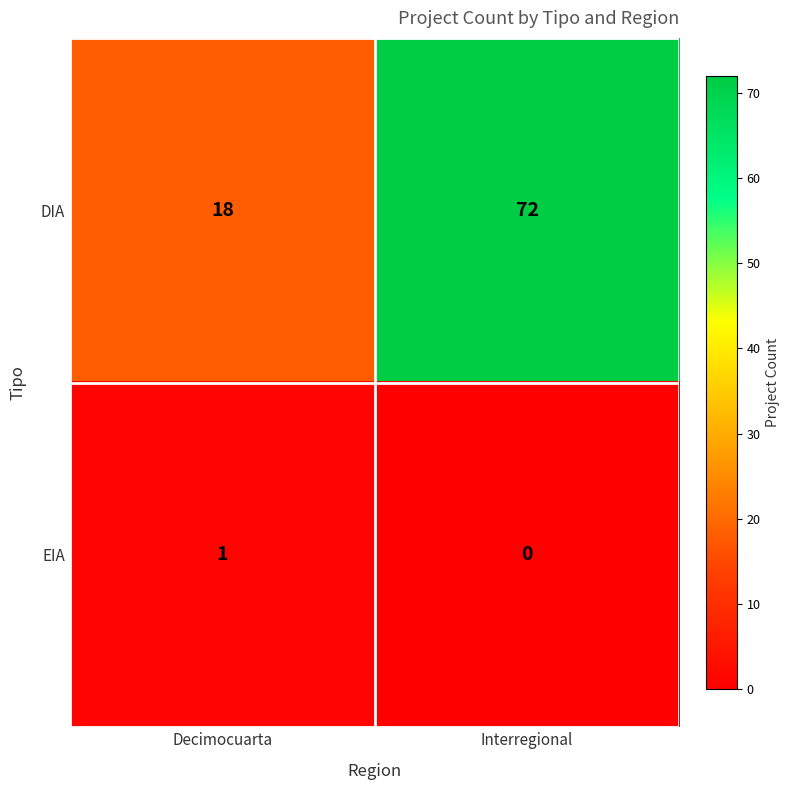

What is the difference between the maximum and minimum values in the DIA series?

54